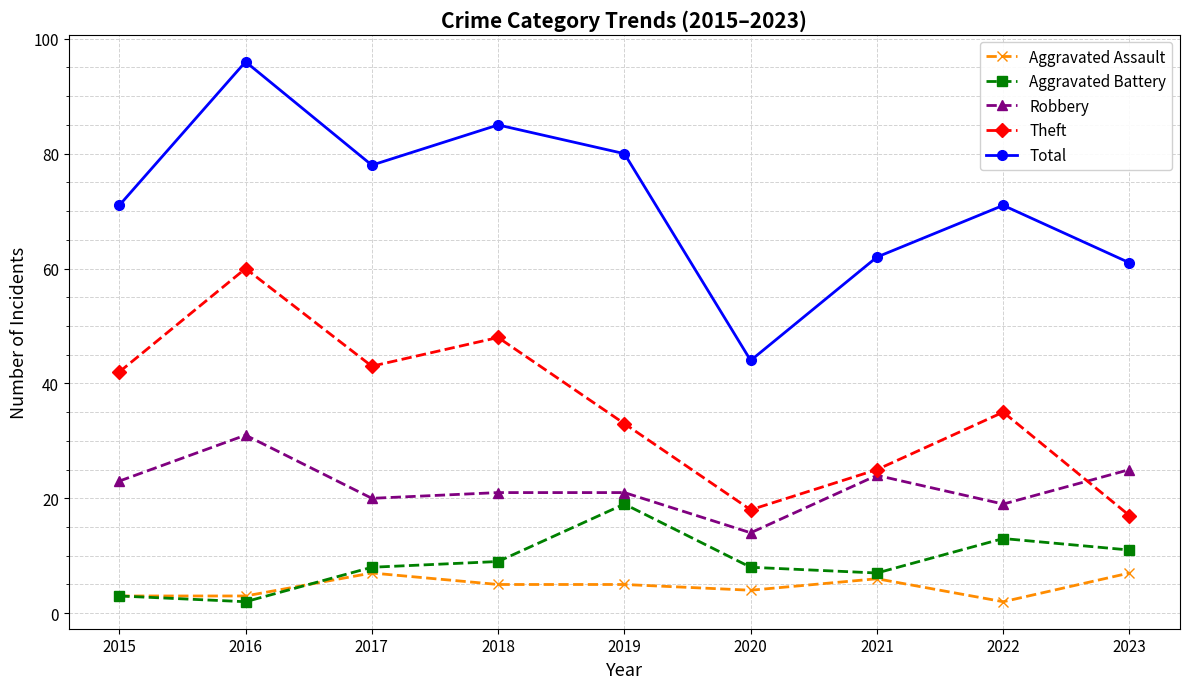

What is the value of the Total point at the 1st from the left?

71